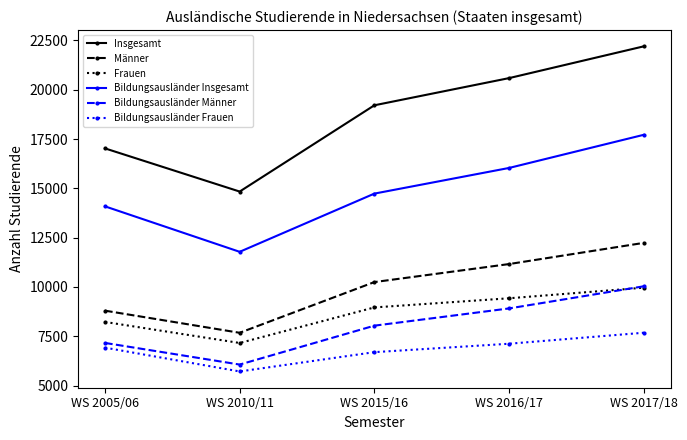

What is the value of the Bildungsausländer Männer point at the 3rd from the left?

8039